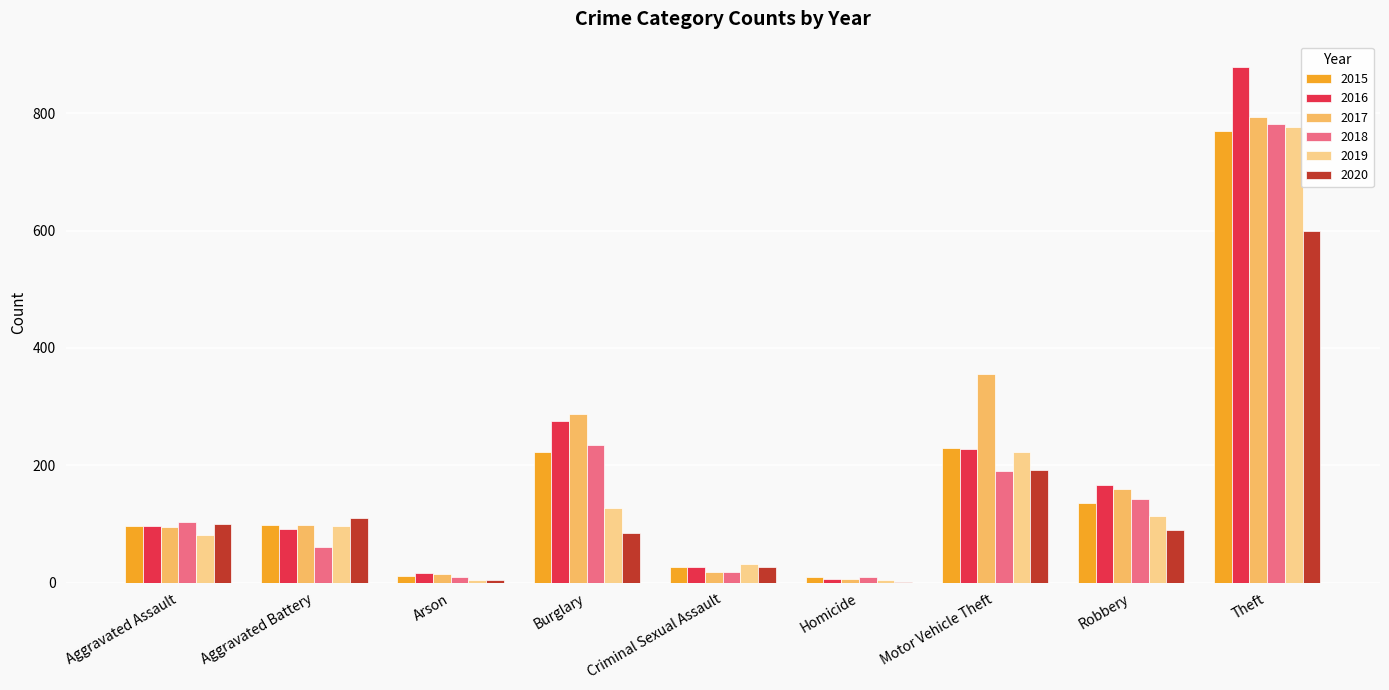

True or false: 2015 has a value of 26 at Criminal Sexual Assault.

True